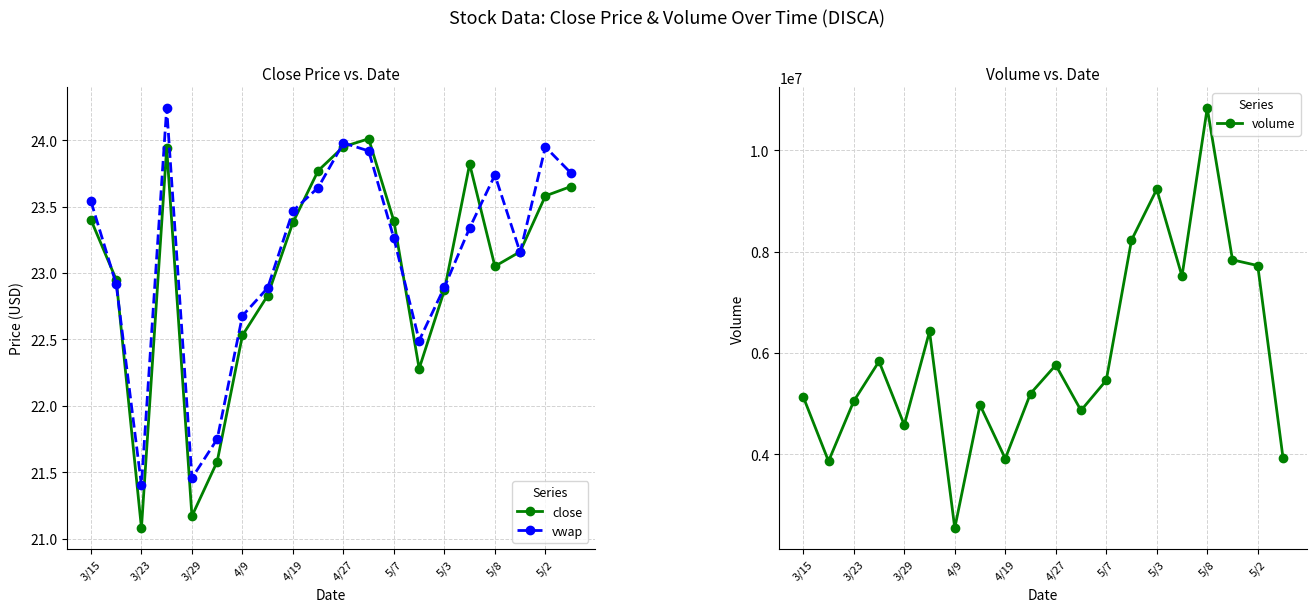

True or false: volume and close intersect in this chart.

False